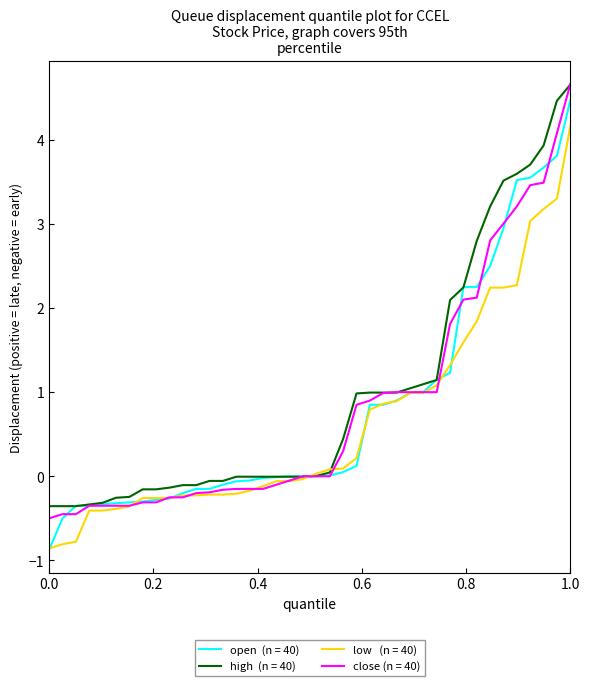

What is the minimum value shown in the chart?

-0.9